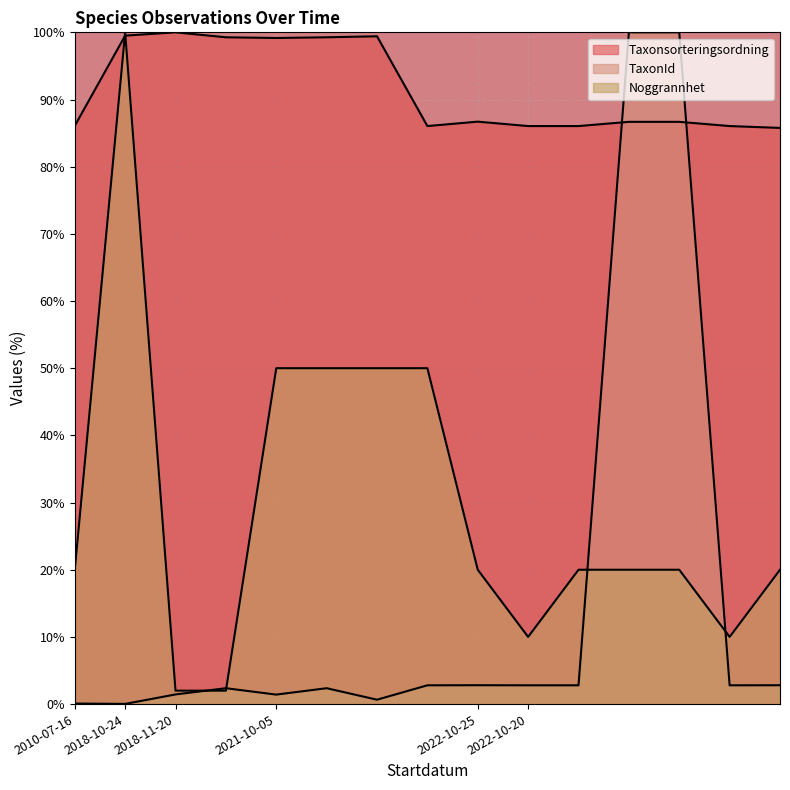

Which series has the largest range (max minus min)?

TaxonId